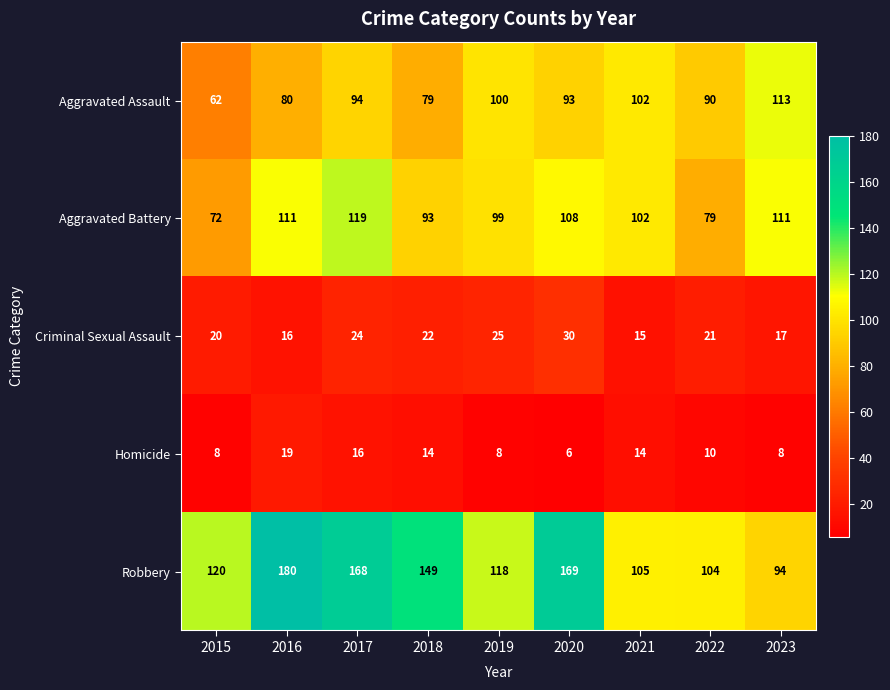

Rank the series at 2018 from lowest to highest value.

Homicide, Criminal Sexual Assault, Aggravated Assault, Aggravated Battery, Robbery